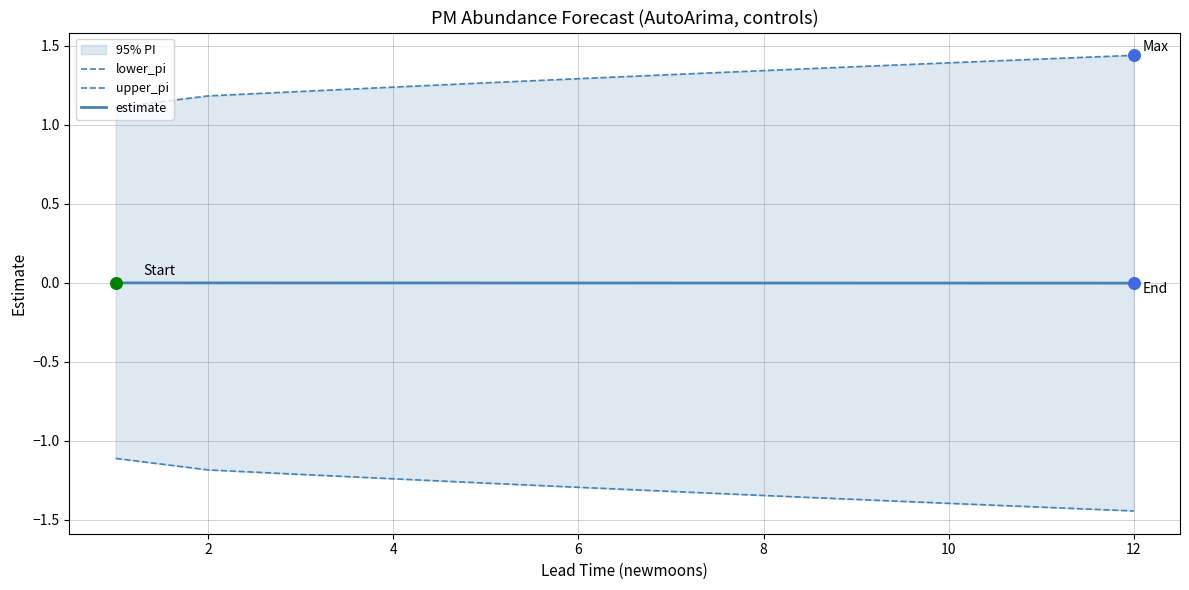

Which series has the largest Y range (max minus min)?

lower_pi